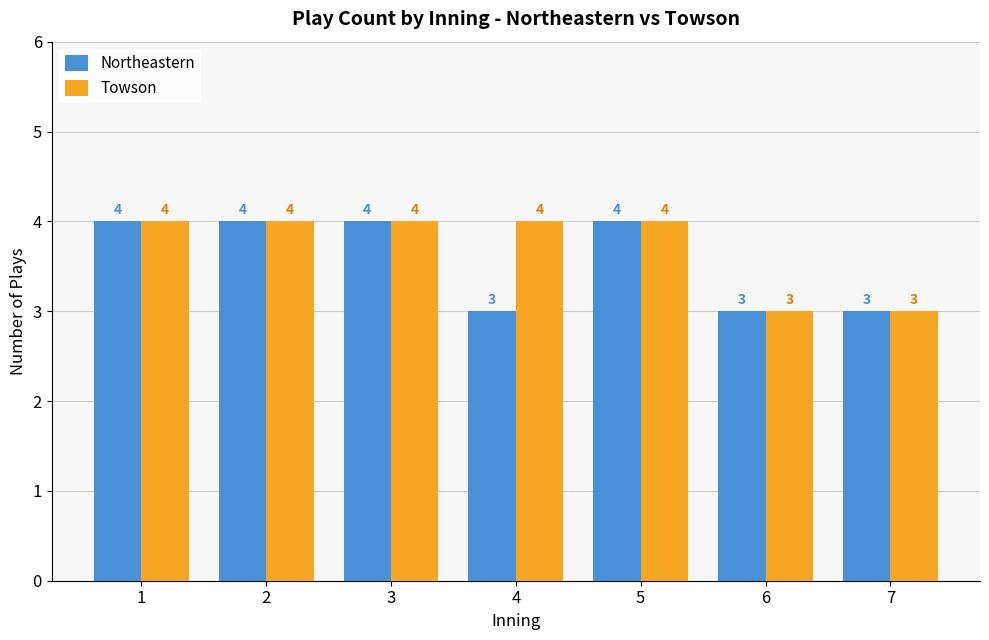

What is the average value of the Northeastern series?

4